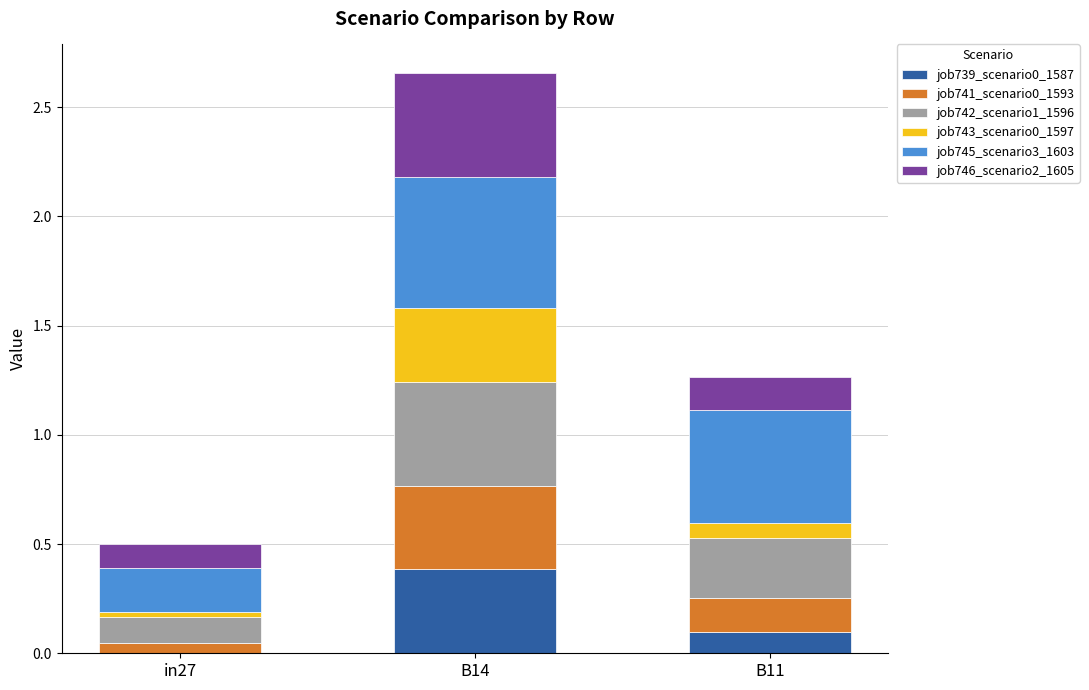

Which category has the highest value in the job739_scenario0_1587 series?

B14